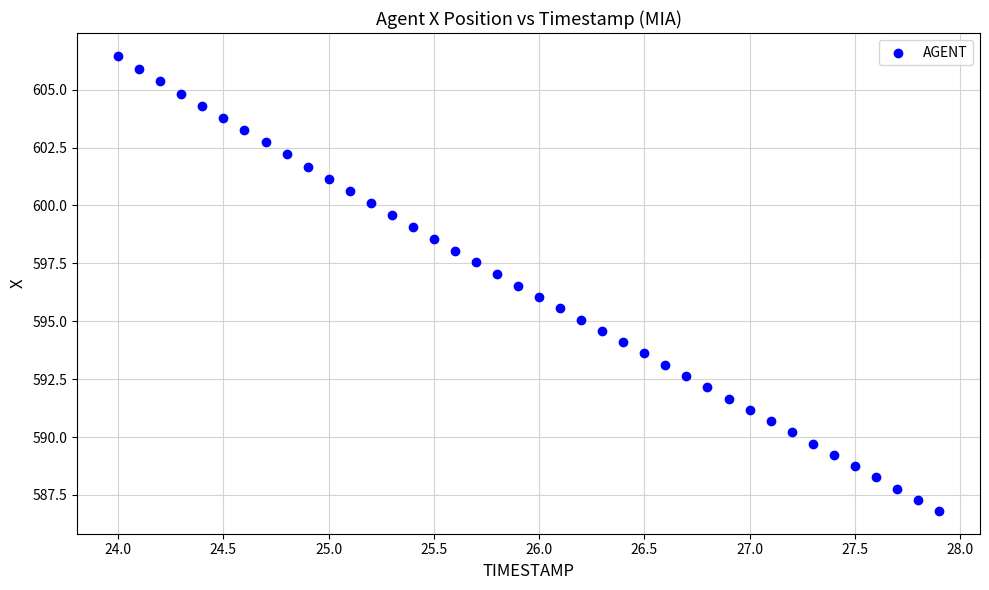

What is the range of Y values (max minus min)?

19.7